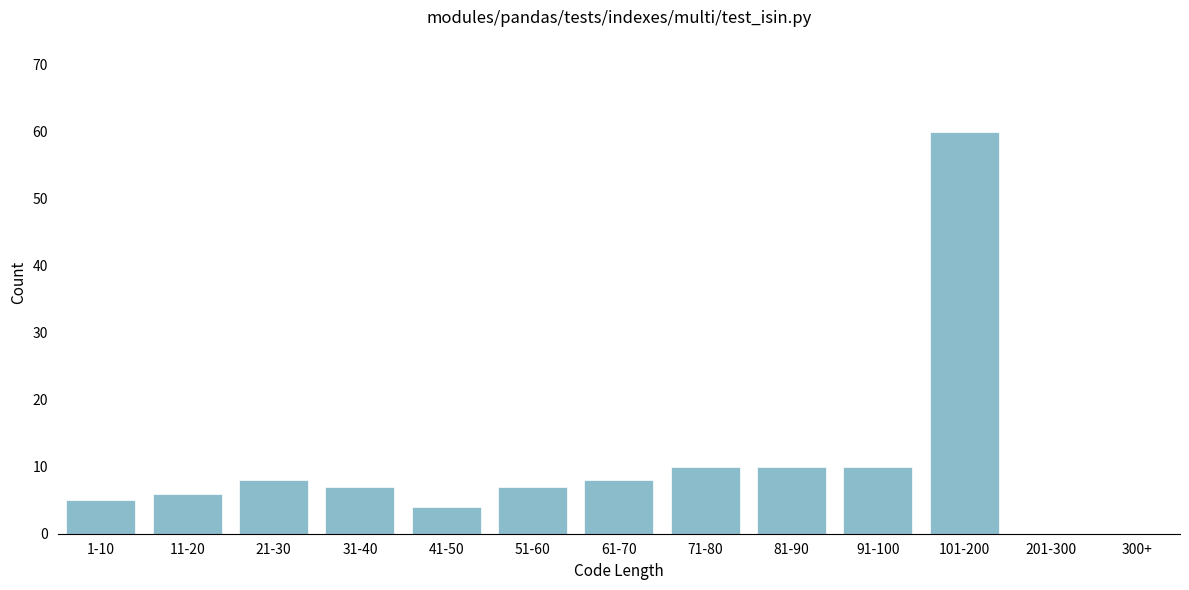

Reading left to right, what are all the values shown in this chart?

1-10=5	11-20=6	21-30=8	31-40=7	41-50=4	51-60=7	61-70=8	71-80=10	81-90=10	91-100=10	101-200=60	201-300=0	300+=0